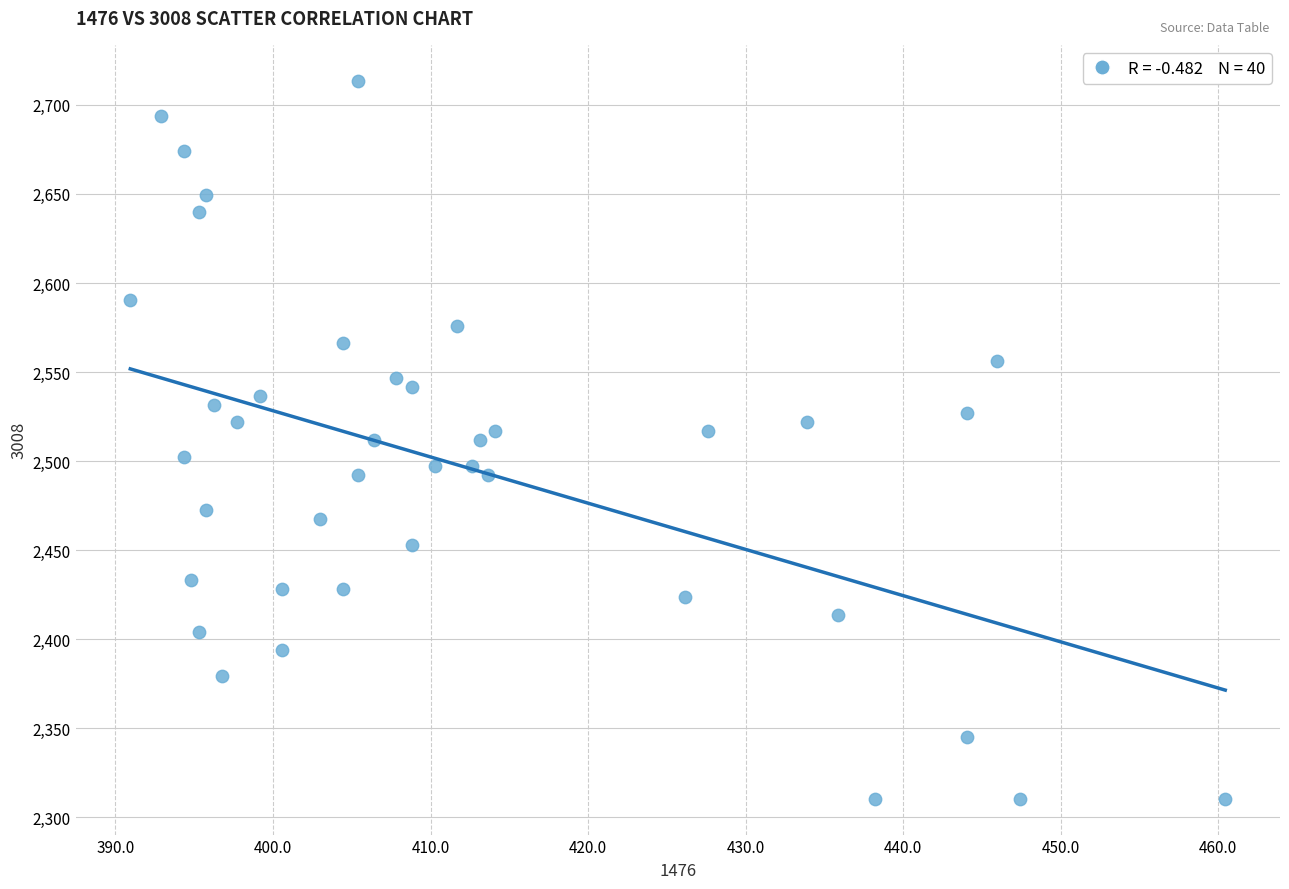

What is the range of Y values (max minus min)?

403.1